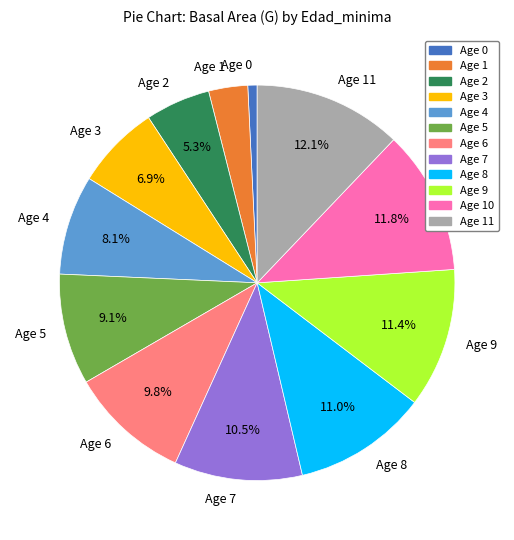

What percentage do Age 6 and Age 7 together represent?

20.3%